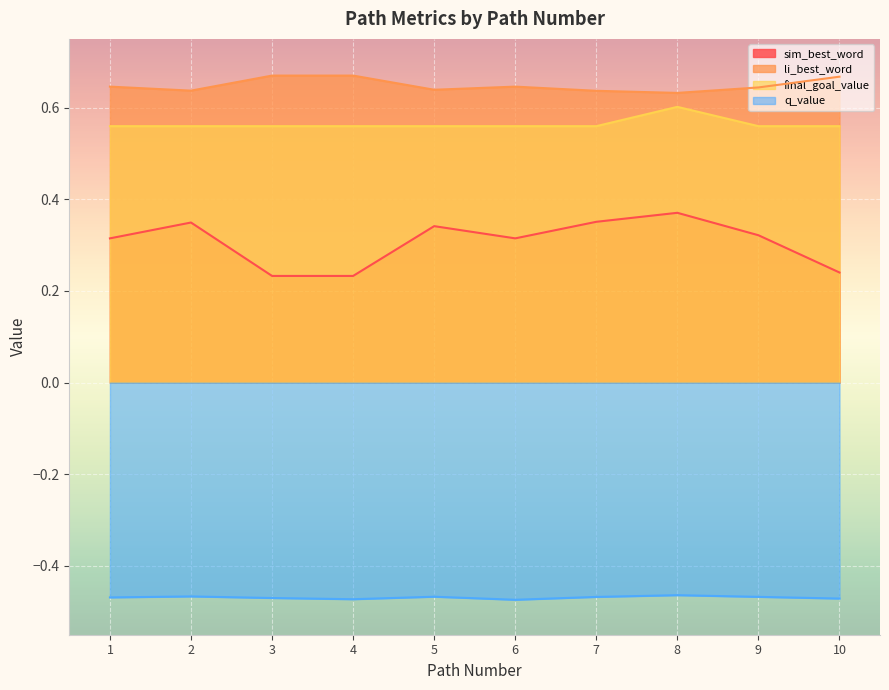

Which has a higher value, 2 or 1?

2